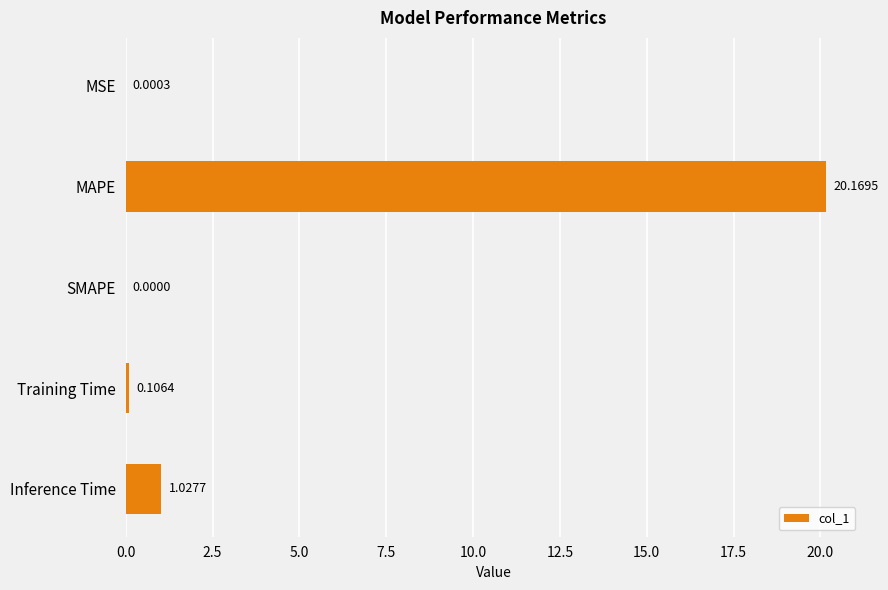

Which category has the highest value across all series?

MAPE